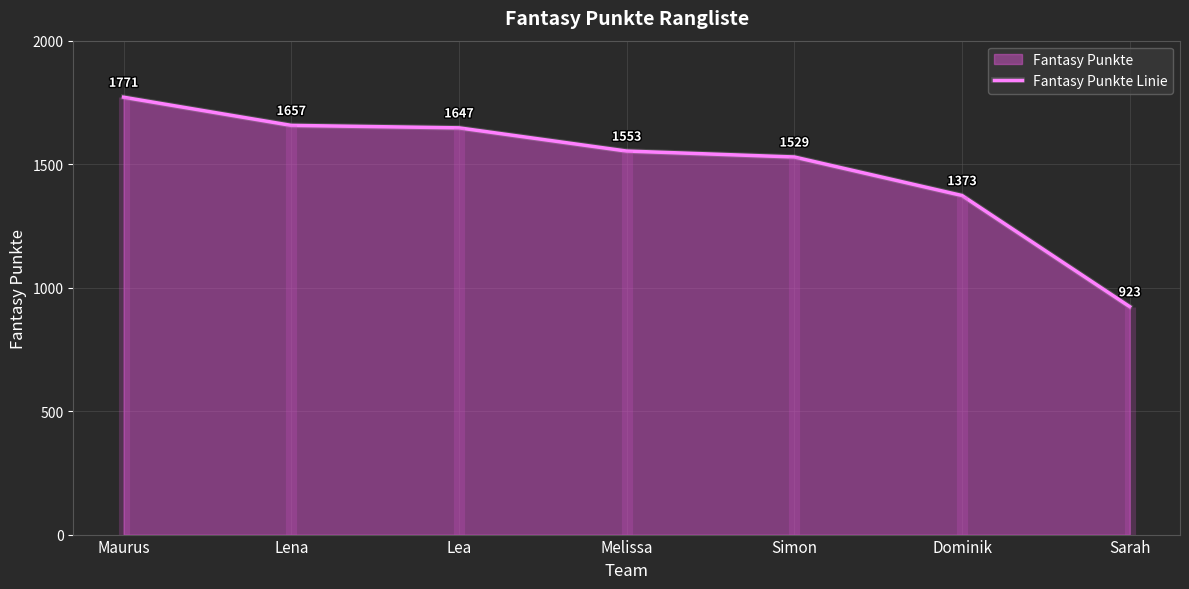

Approximately how many times larger is the value at Simon compared to Lea?

0.9